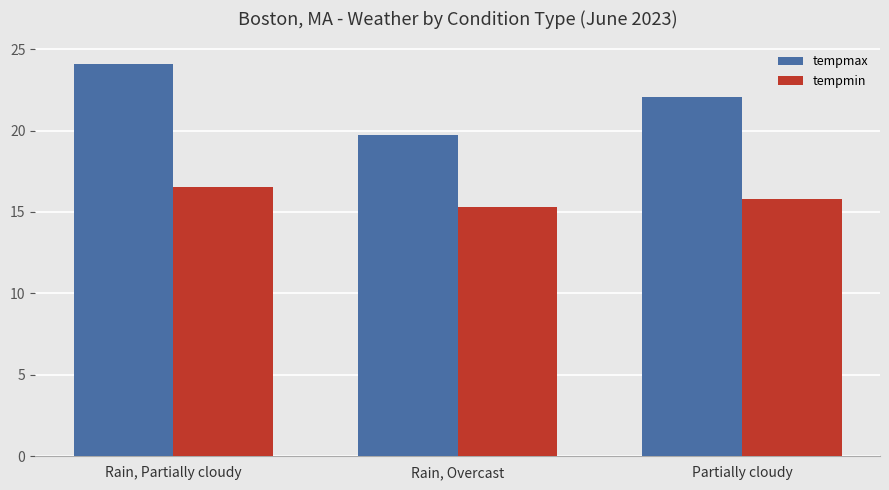

At which label is tempmax closest to 21?

Partially cloudy